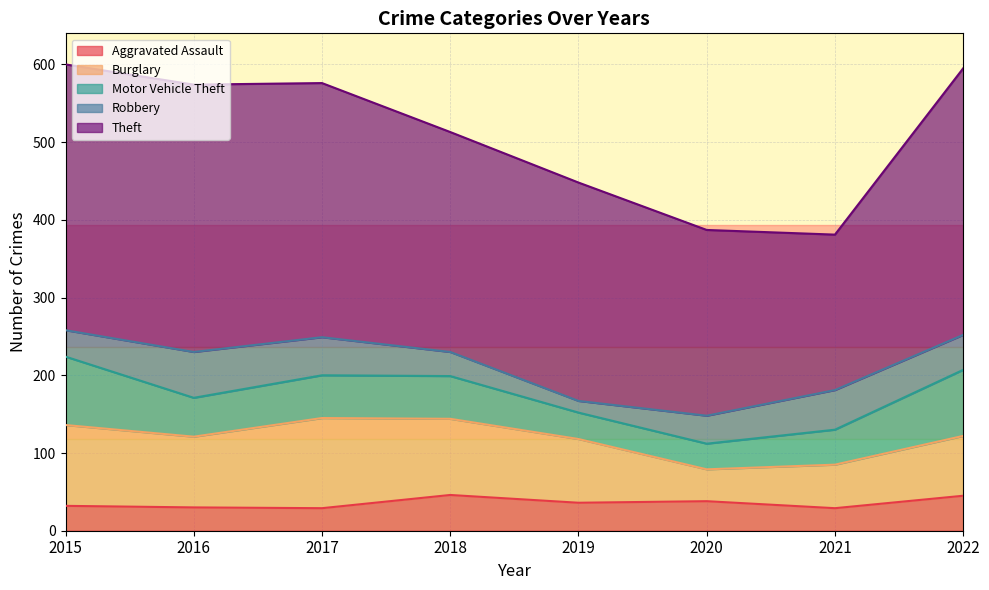

What value does the Motor Vehicle Theft series have at 2018?

55